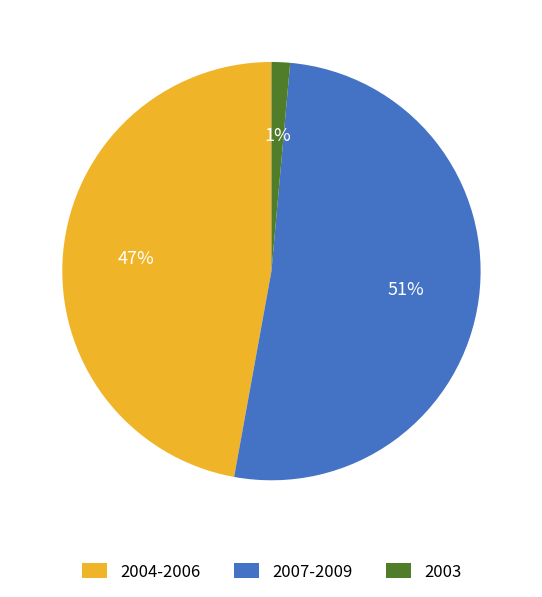

Is the sum of 2007-2009 and 2004-2006 greater than half?

Yes